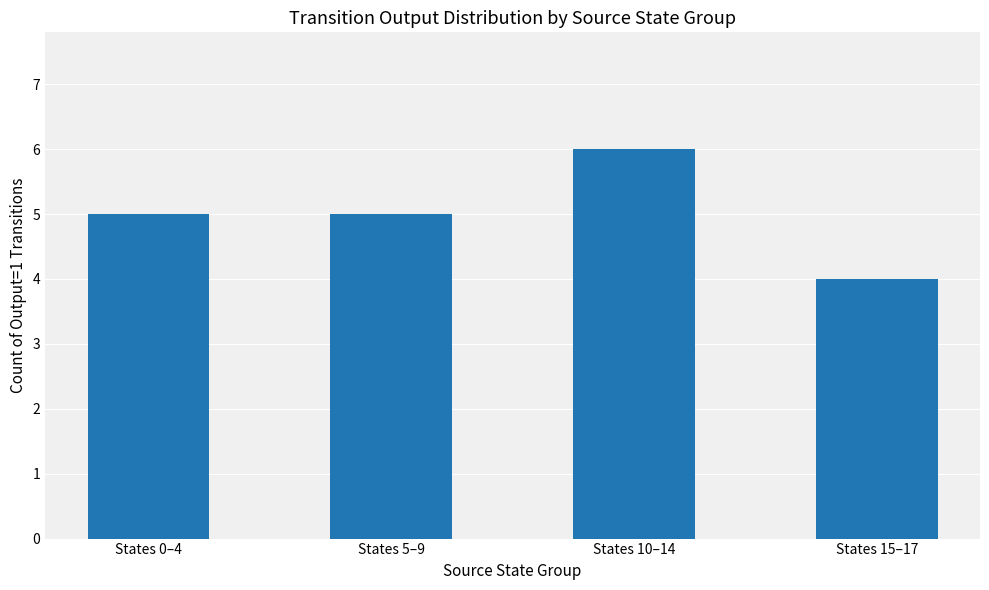

Which category has the lowest value across all series?

States 15–17